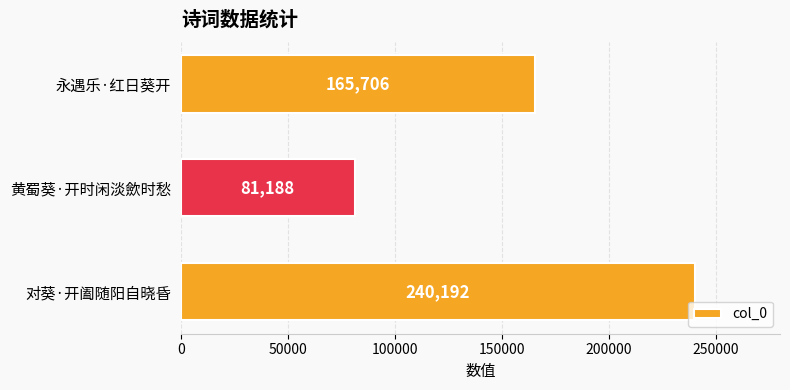

Are the bars horizontal?

Yes